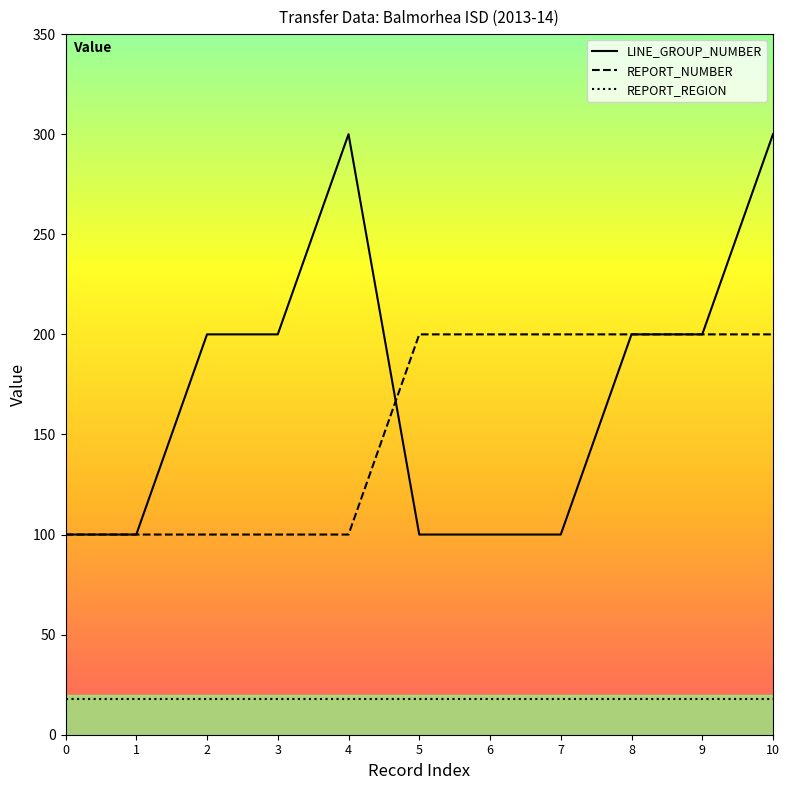

Count the number of data series in this chart.

3